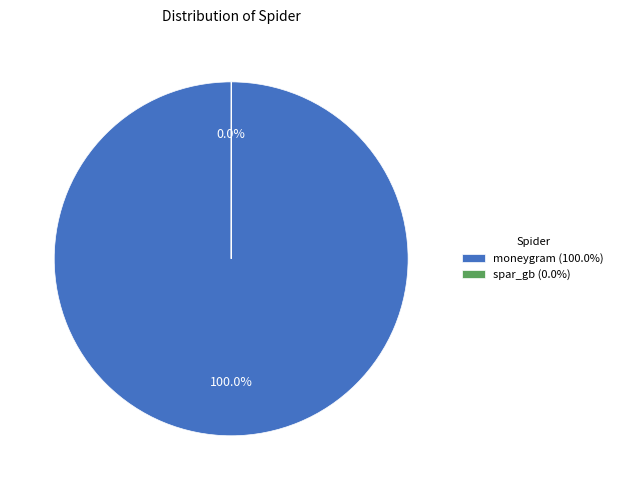

What is the majority slice?

moneygram